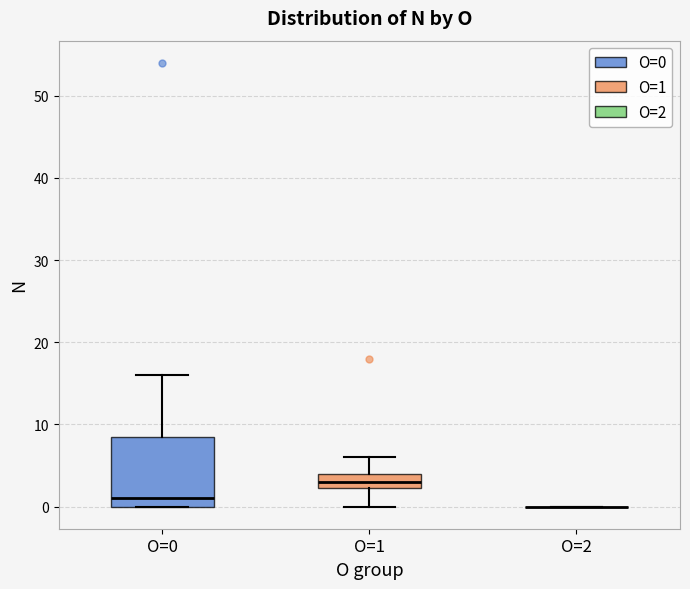

Reading left to right, transcribe this box plot: for each box, give where its median line is, the range the box spans, and where its two whiskers end, as read against the y-axis. The values are not printed on the chart, so give them approximately, as read against the axis.

O=0: median 1, box 0 to 9, whiskers 0 to 16
O=1: median 3, box 2 to 4, whiskers 0 to 6
O=2: box collapsed to a line at 0, whiskers 0 to 0